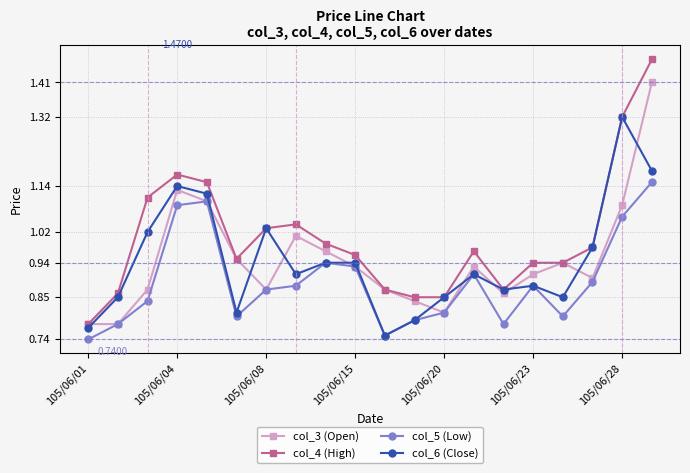

Which series has the largest range (max minus min)?

col_4 (High)